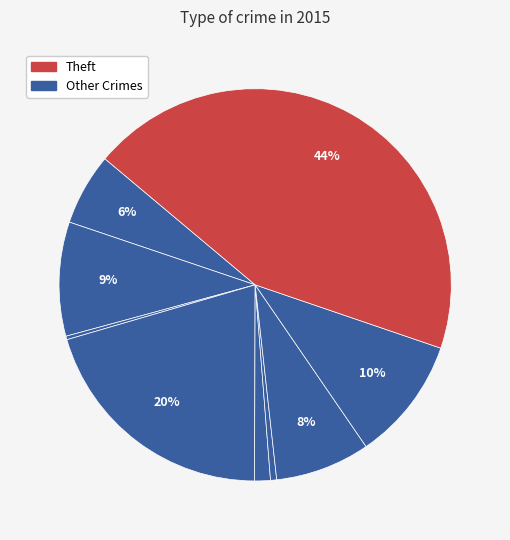

To the nearest percent, what is the average slice percentage?

11%